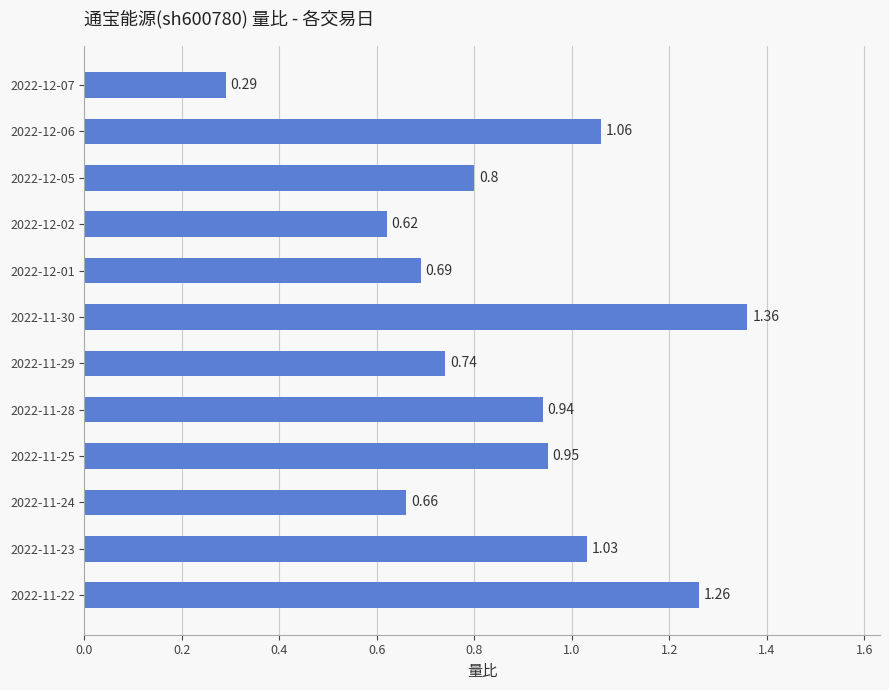

What is the change in value from 2022-11-30 to 2022-11-25?

-0.4